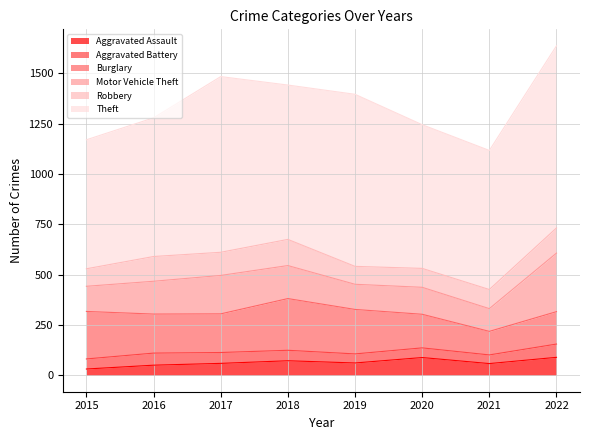

What is the value of the Aggravated Assault point at the 1st from the left?

31